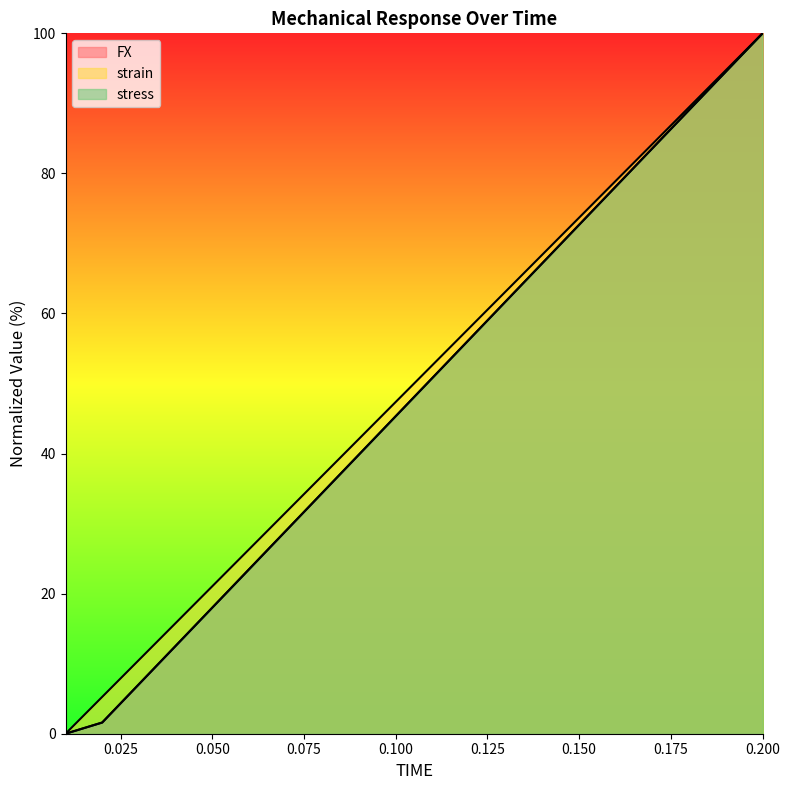

What is the difference between the second highest and minimum values in the stress series?

94.5